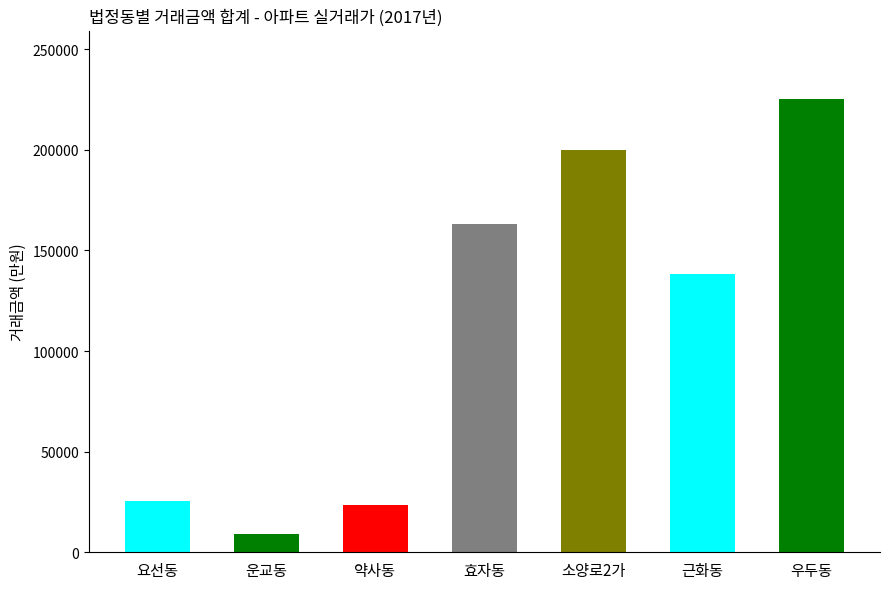

How many data points are less than 138300?

3